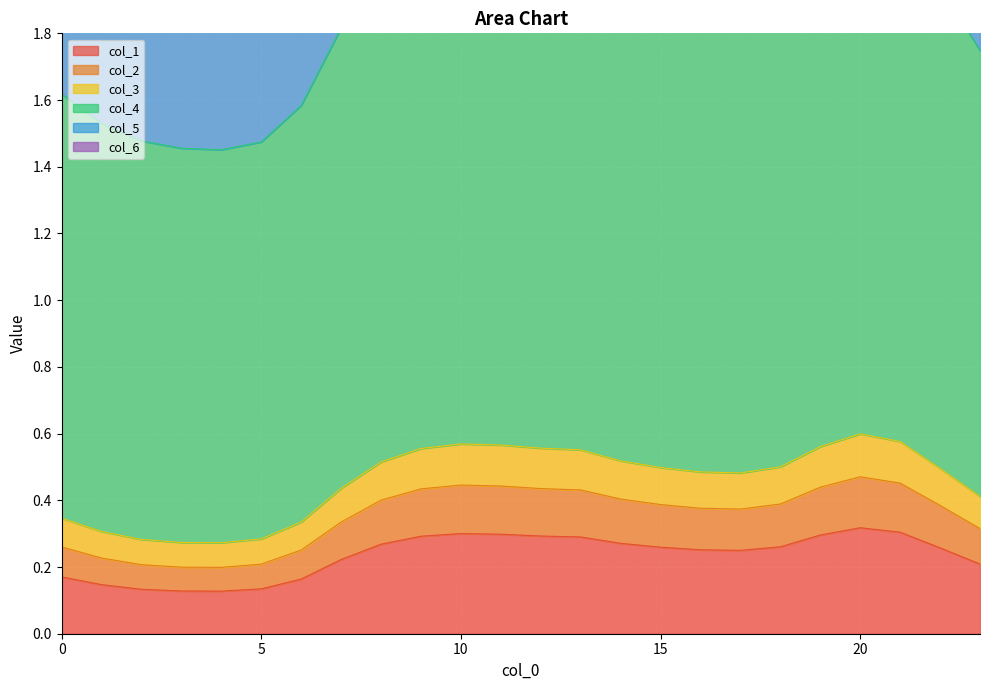

True or false: col_4 has more than 1 interior local peaks.

True